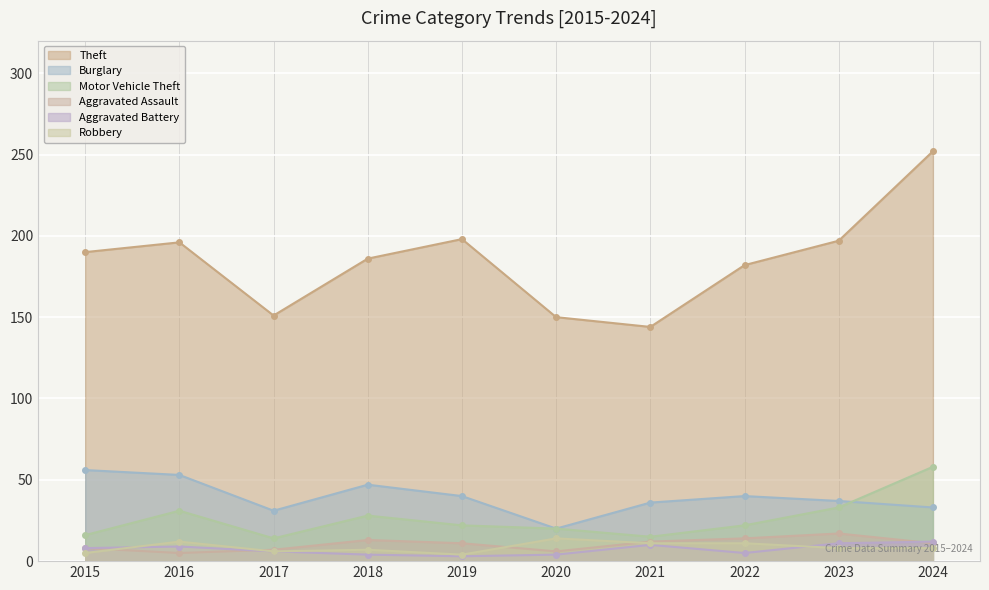

Where is Aggravated Battery nearest to the value 7?

2015